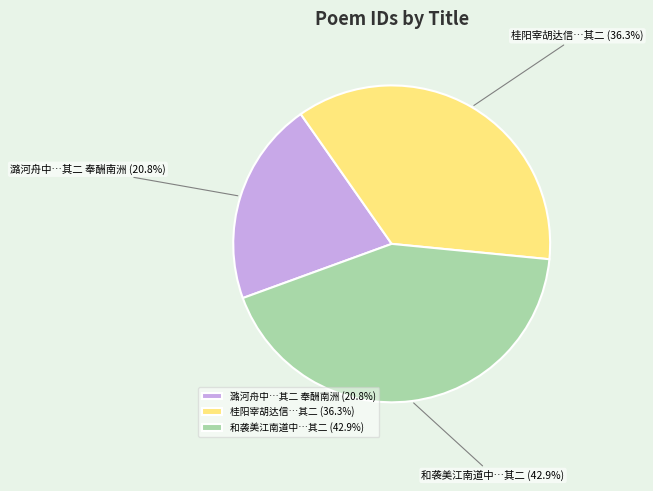

Does 和袭美江南道中…其二 represent more than half of the total?

No